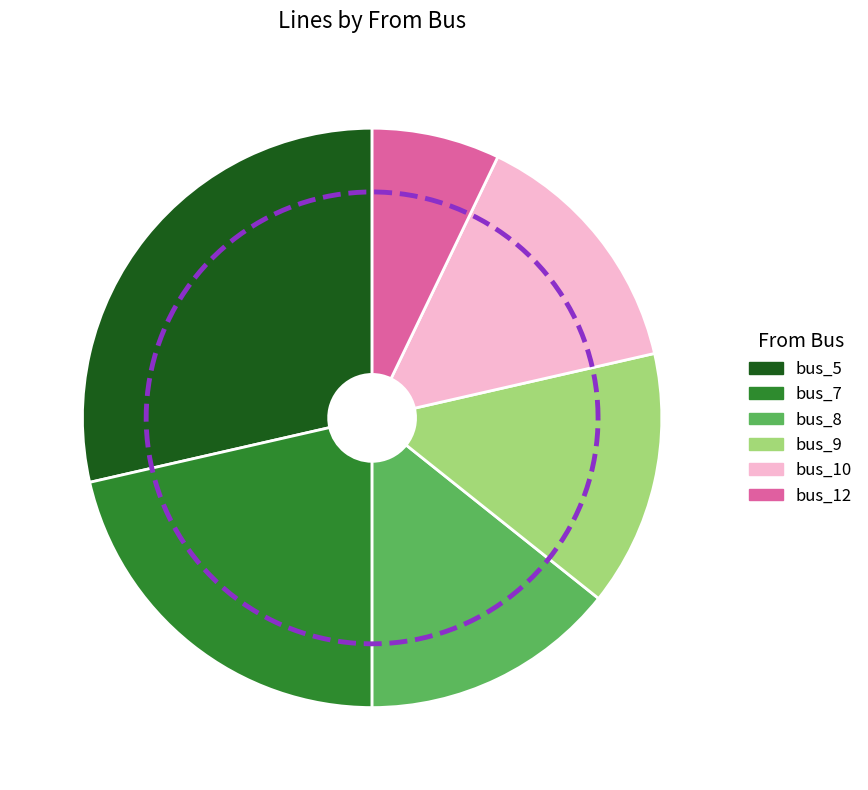

How many segments does this pie chart have?

6